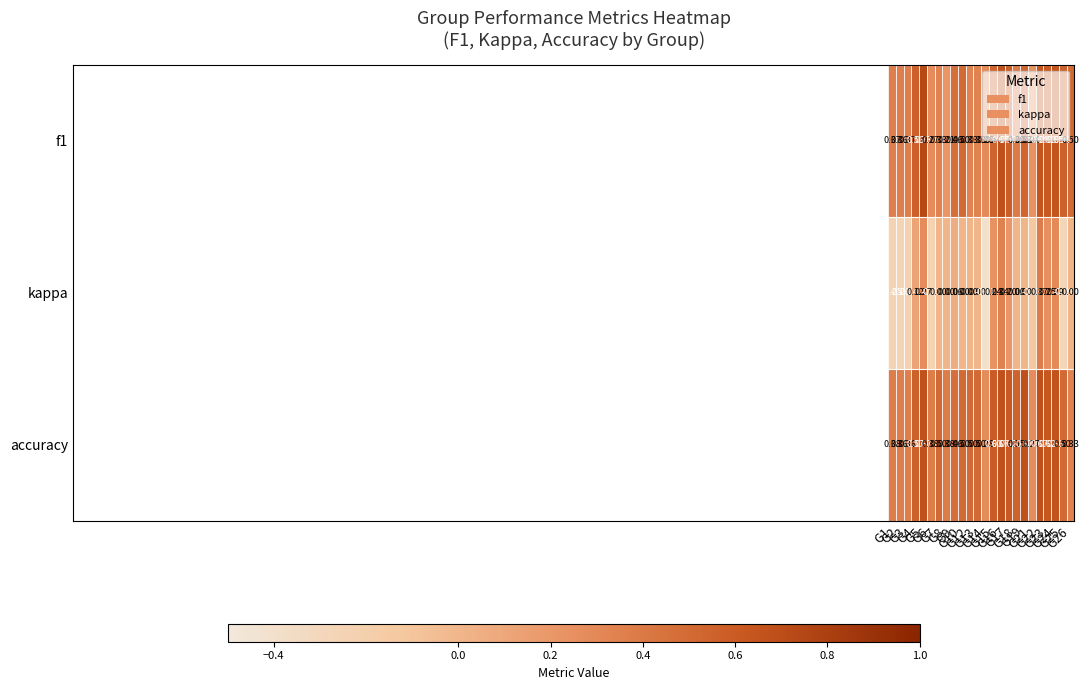

Which series has the largest total across all categories?

accuracy